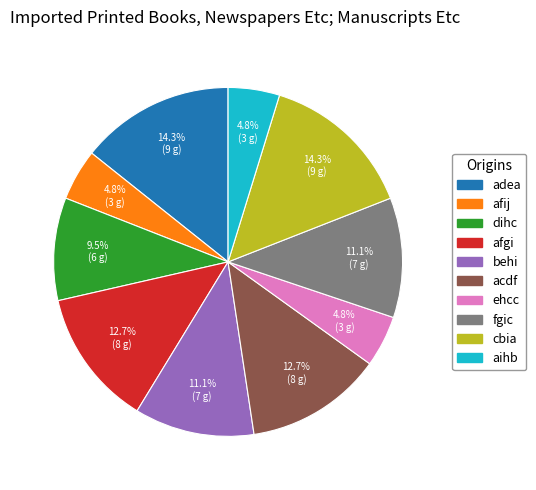

Does acdf represent more than half of the total?

No